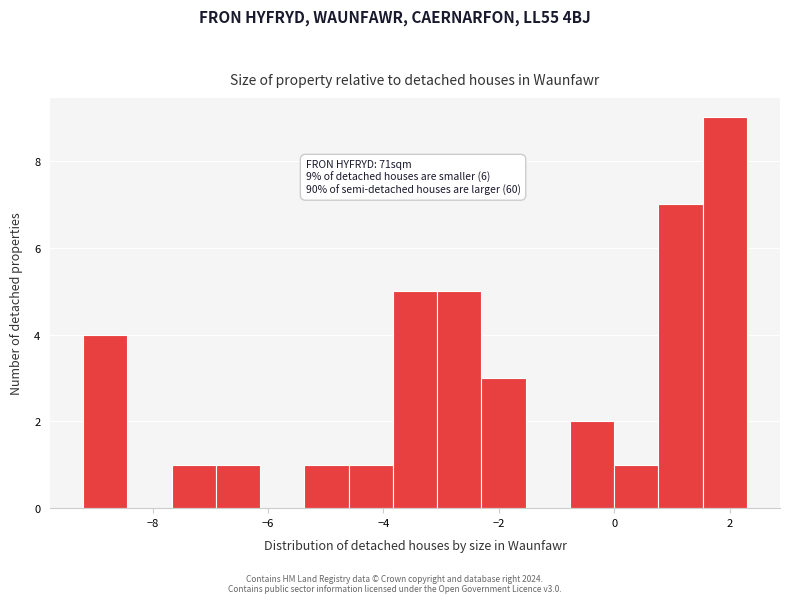

Around what value on the x-axis is the tallest bar? Give the approximate position of its centre, as read against the axis.

2.0